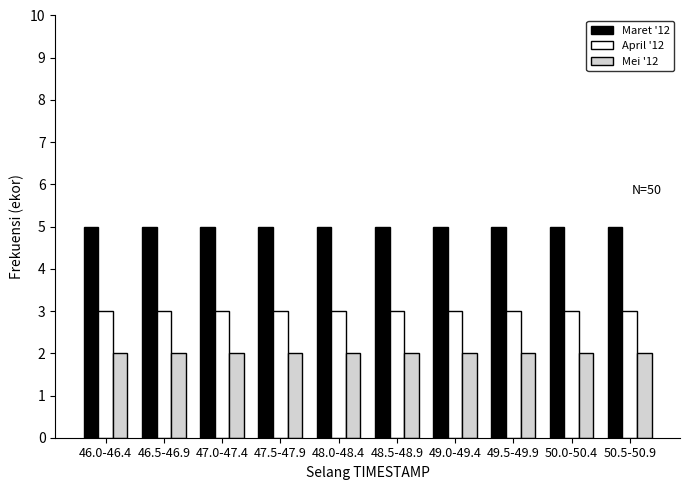

Is the value of April '12 at 46.5-46.9 greater than the value of Mei '12 at 48.0-48.4?

Yes